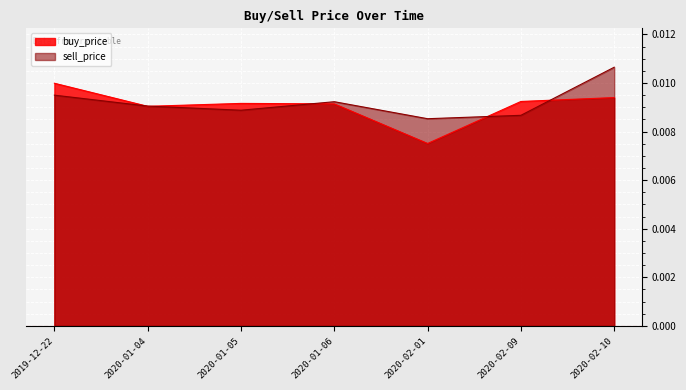

Which series has the largest total across all categories?

sell_price